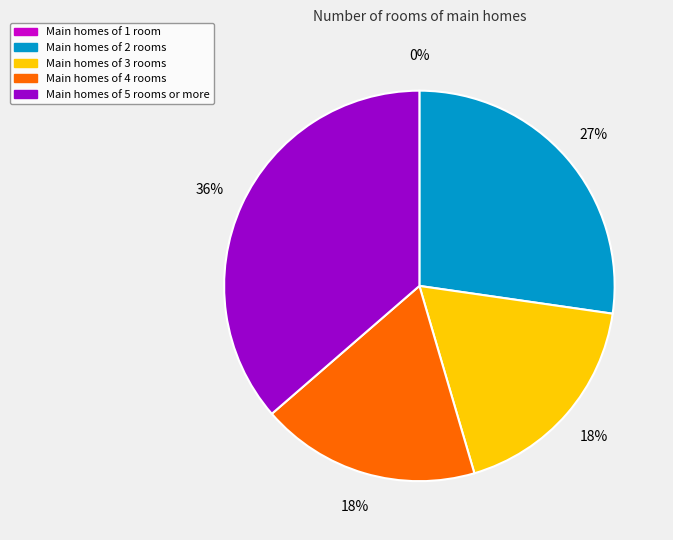

Which has a higher value, 11 or 7?

11